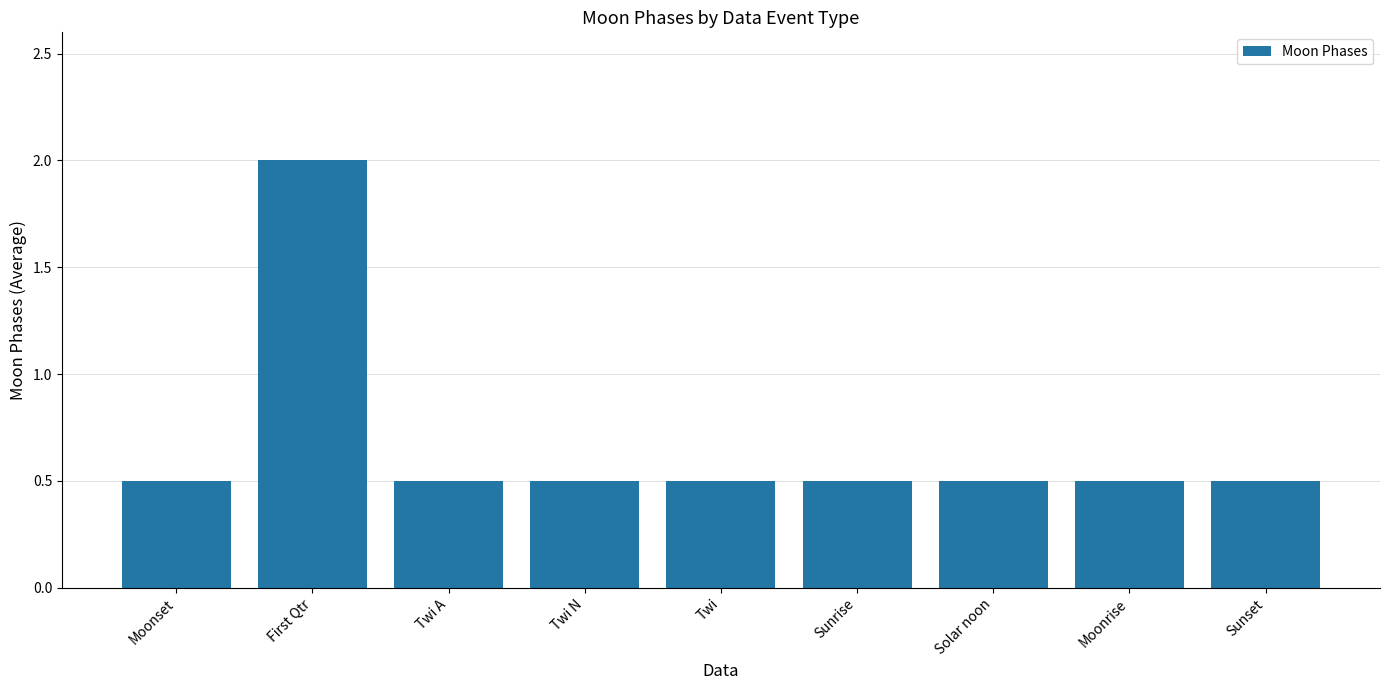

What is the value of the 5th bar from the left?

0.5